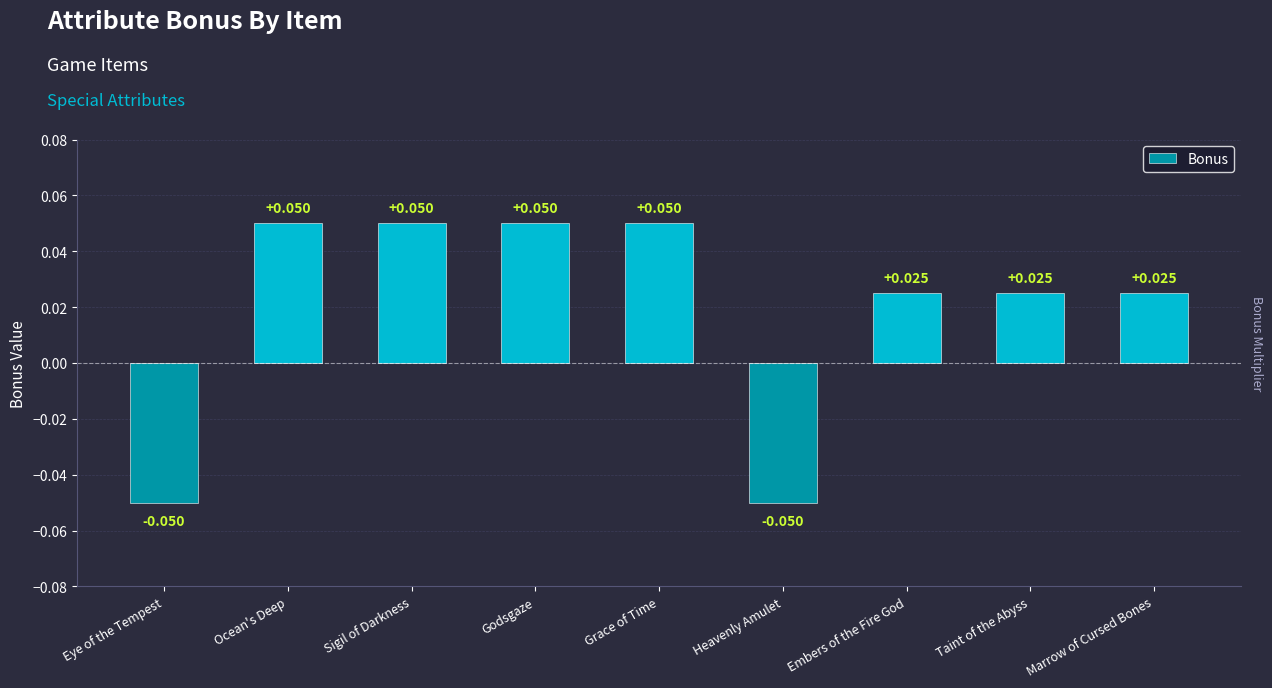

Where does the data first go above 0?

Ocean's Deep